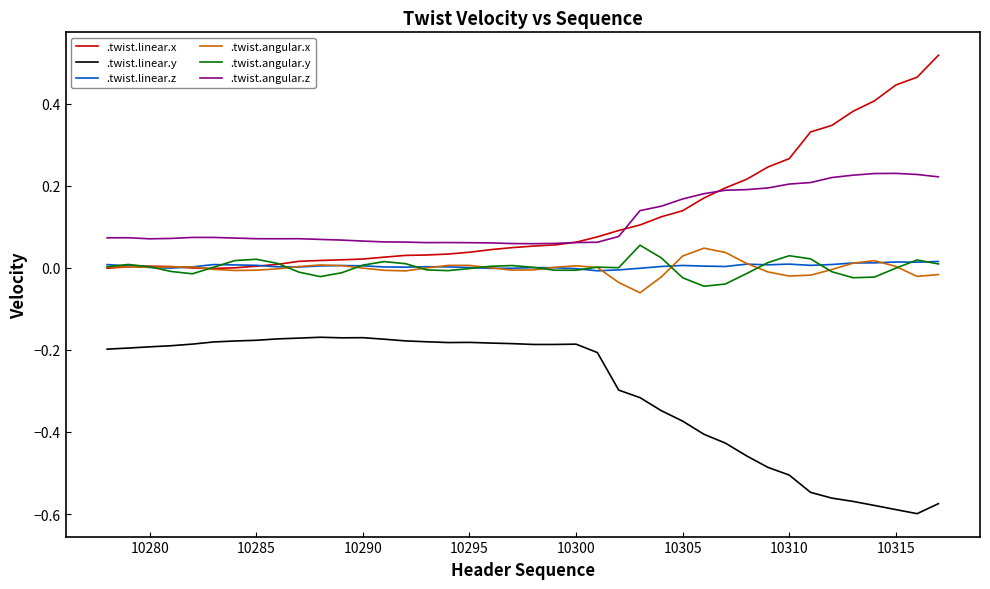

True or false: .twist.linear.z and .twist.linear.y cross at least once.

False